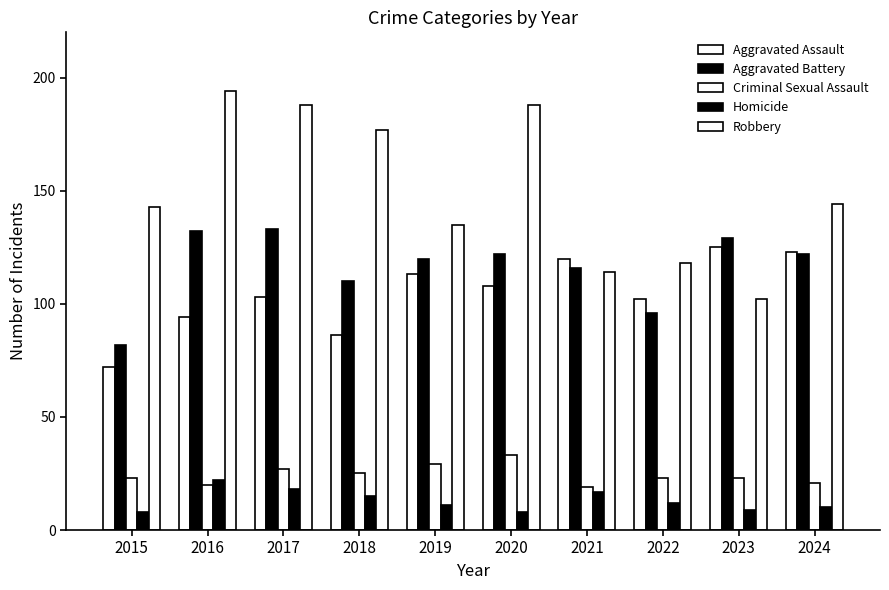

What is the value of the Aggravated Assault bar at the 9th from the left?

125